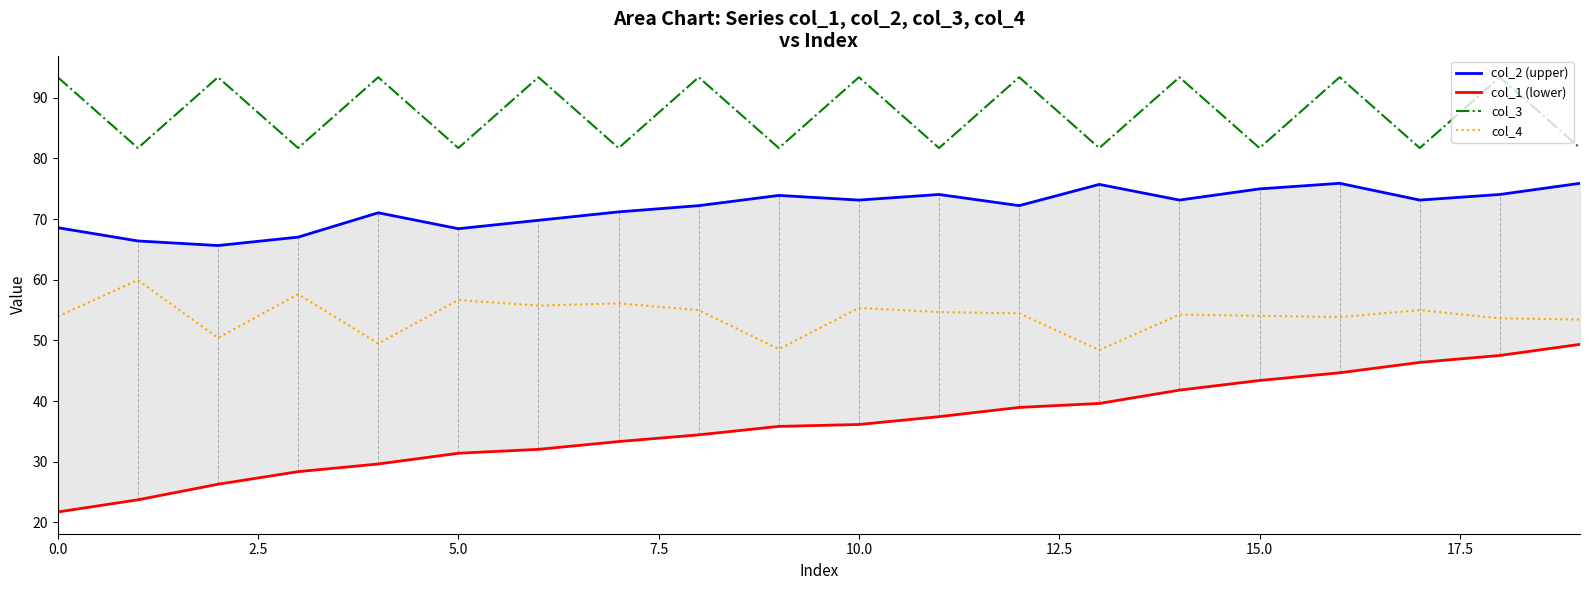

What is the greatest value displayed?

93.4